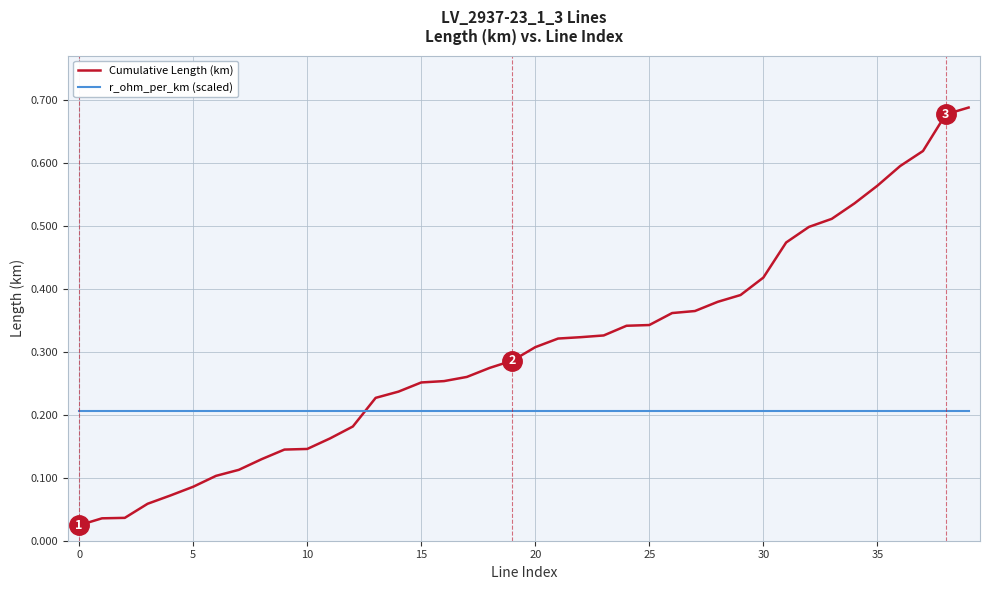

Rank the series by their average value, from highest to lowest.

Cumulative Length (km), r_ohm_per_km (scaled)